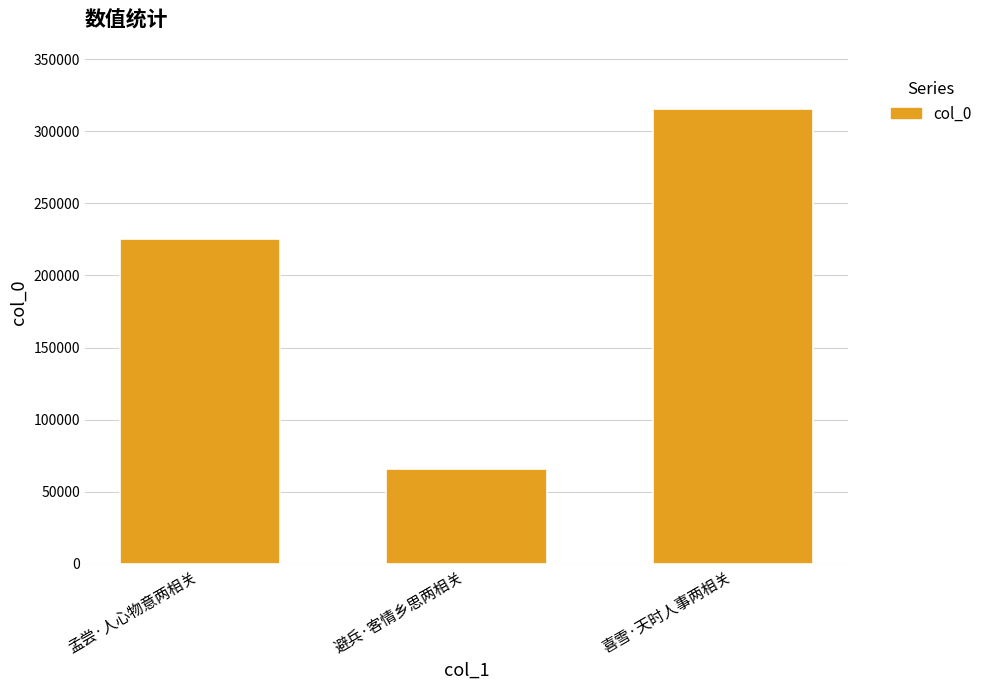

How many bars are there in total?

3